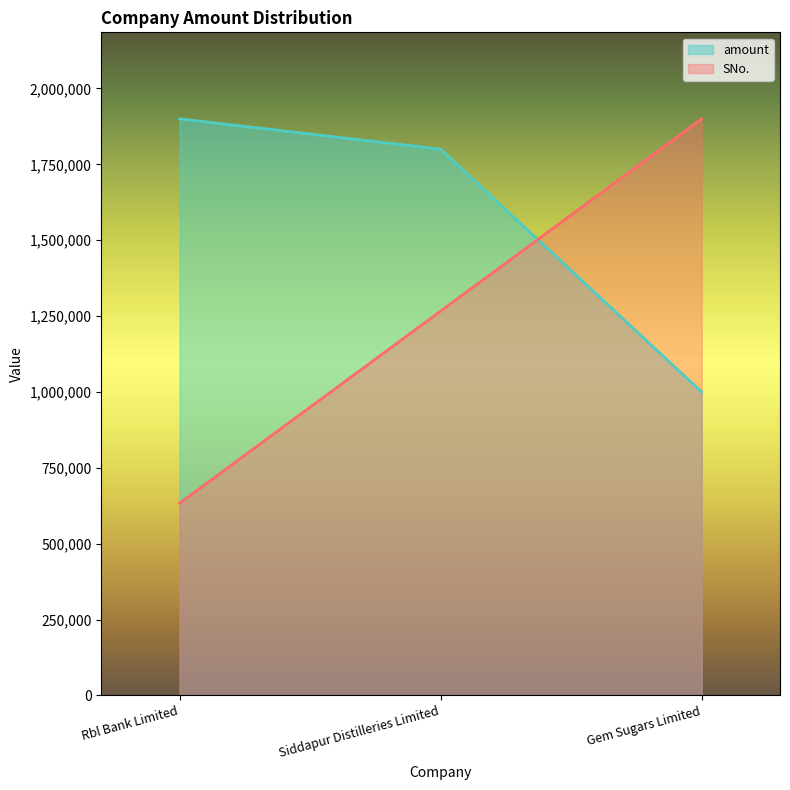

What position from the right is Rbl Bank Limited?

3